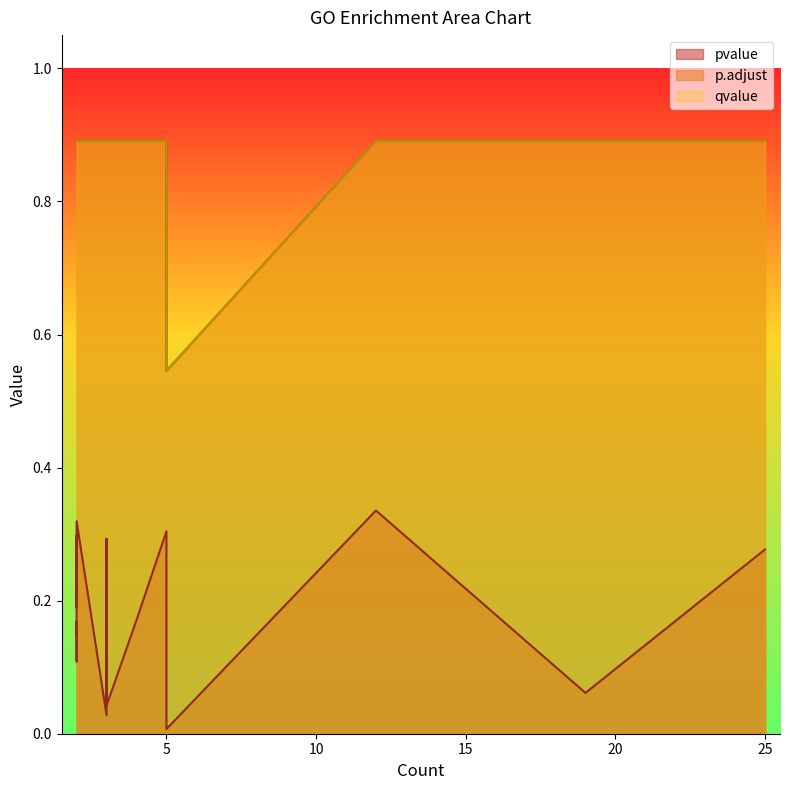

What is the sum of all p.adjust values?

16.6